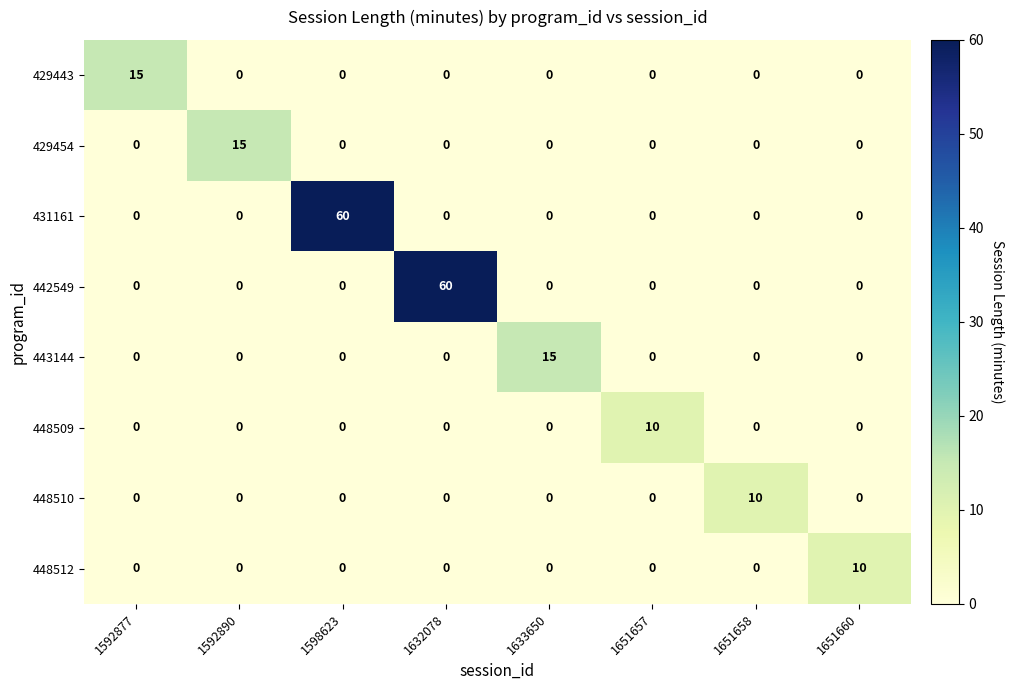

What is the total value across all series at 1592890?

15